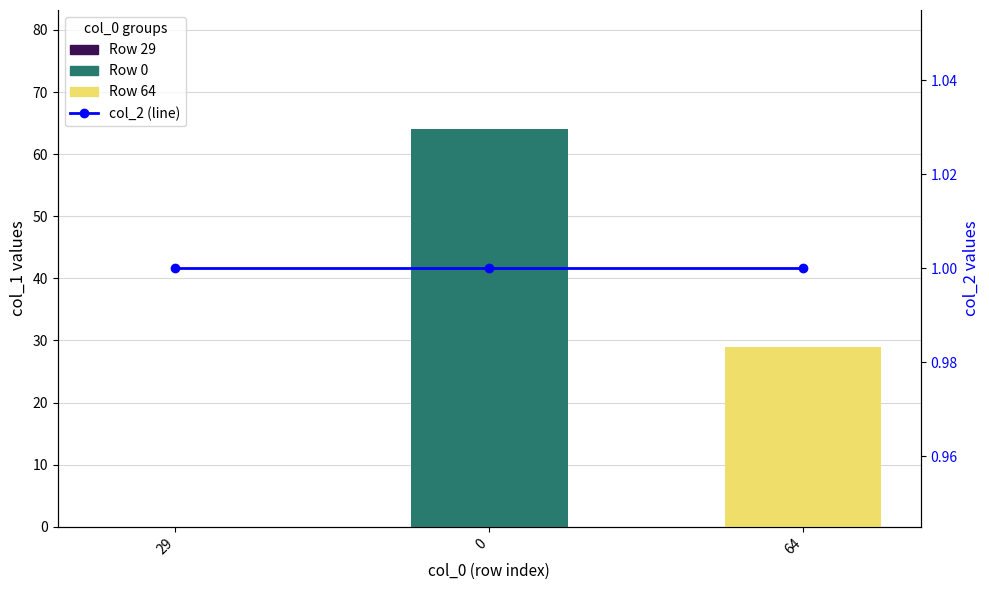

List the series in order of their overall mean, lowest first.

col_2 (line), col_1